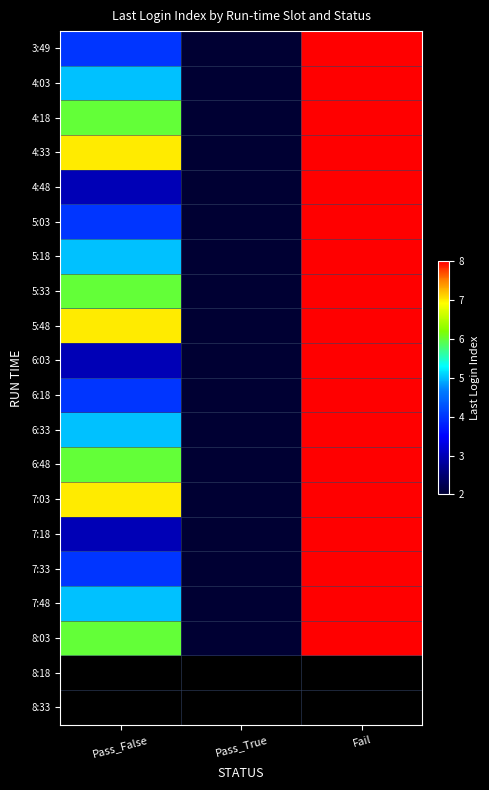

Rank the series at Pass_True from lowest to highest value.

3:49, 4:03, 4:18, 4:33, 4:48, 5:03, 5:18, 5:33, 5:48, 6:03, 6:18, 6:33, 6:48, 7:03, 7:18, 7:33, 7:48, 8:03, 8:18, 8:33